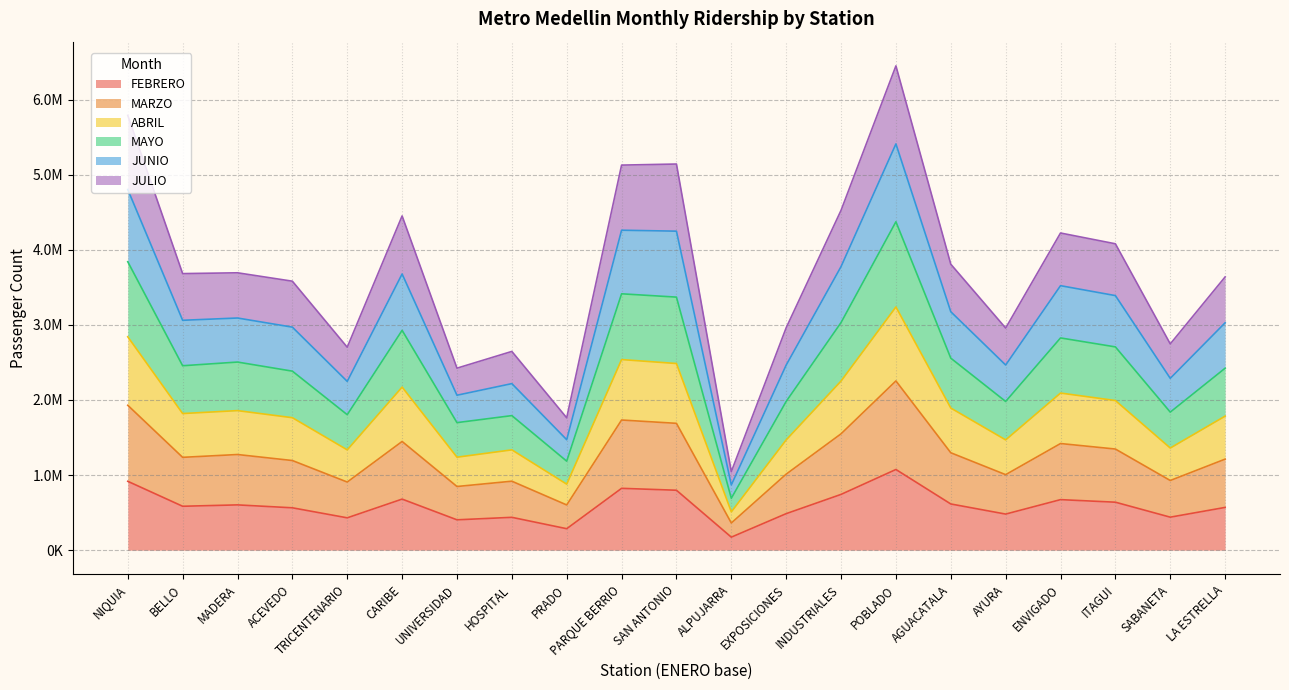

What is the difference between the JUNIO values at LA ESTRELLA and TRICENTENARIO?

780385